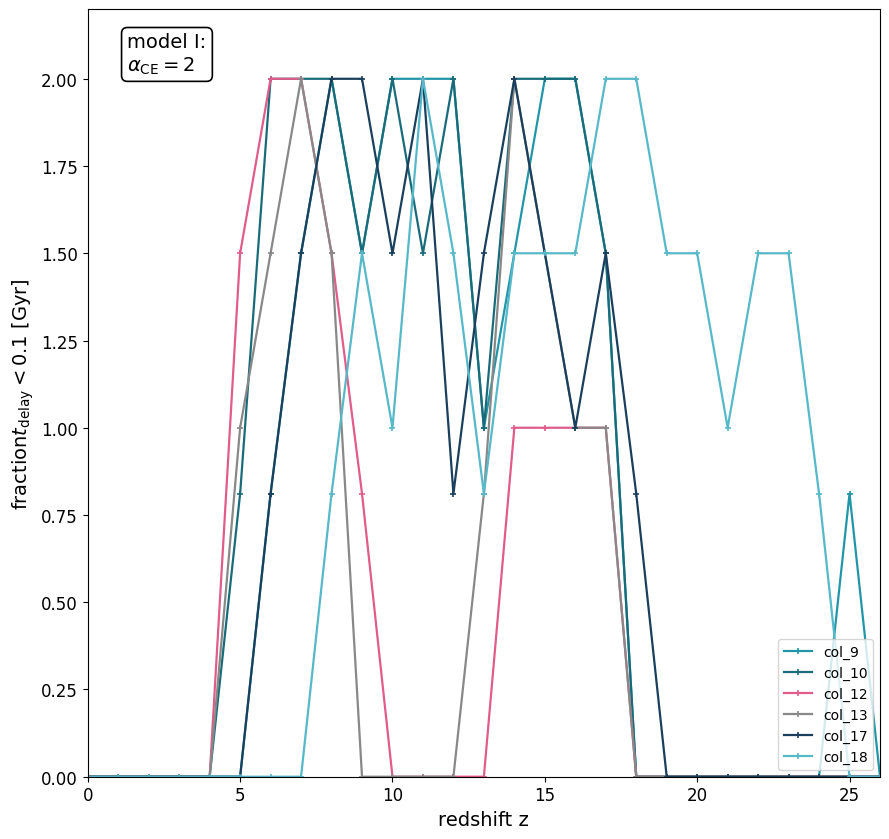

Does the chart have visible grid lines?

No